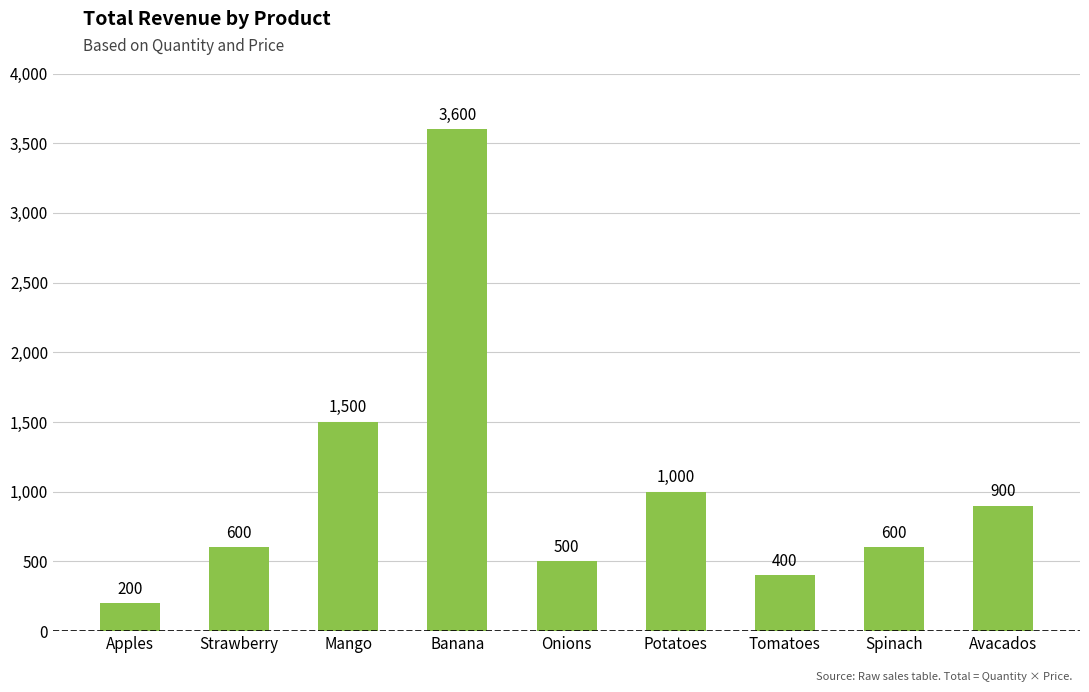

What is the difference between the values at Apples and Tomatoes?

200